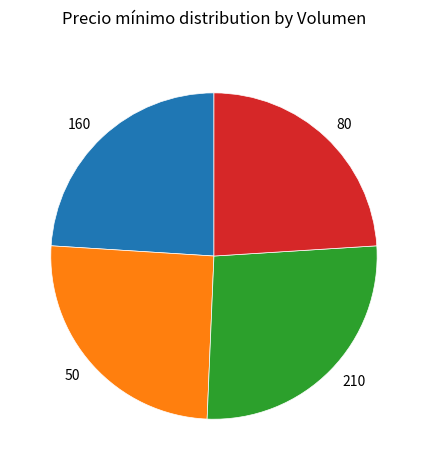

The 210 slice represents 40% of the pie. True or false?

False